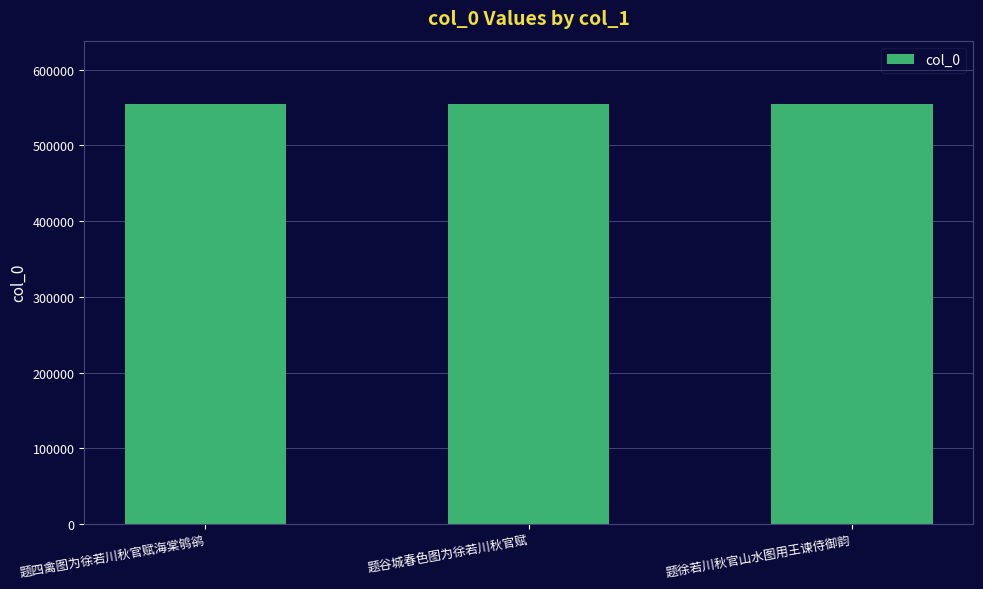

What is the sum of the values at 题徐若川秋官山水图用王谏侍御韵 and 题谷城春色图为徐若川秋官赋?

1110082